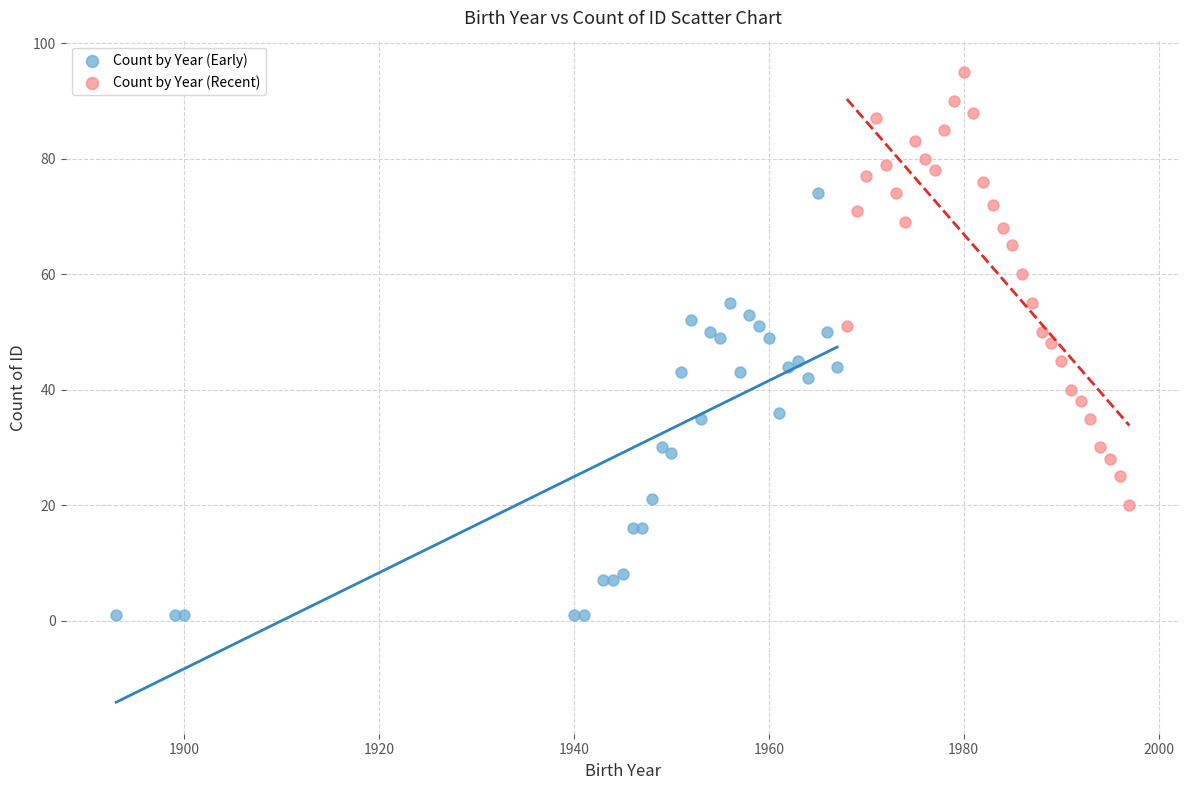

Which series contains the lowest Y value?

Count by Year (Early)